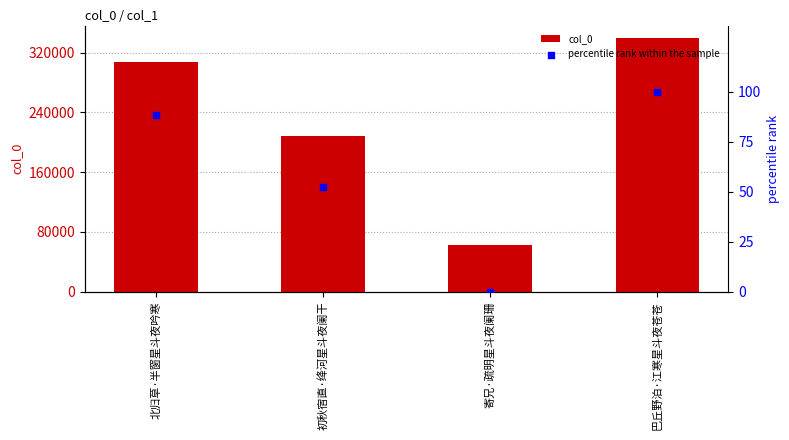

Which series has the widest spread of Y values?

col_0